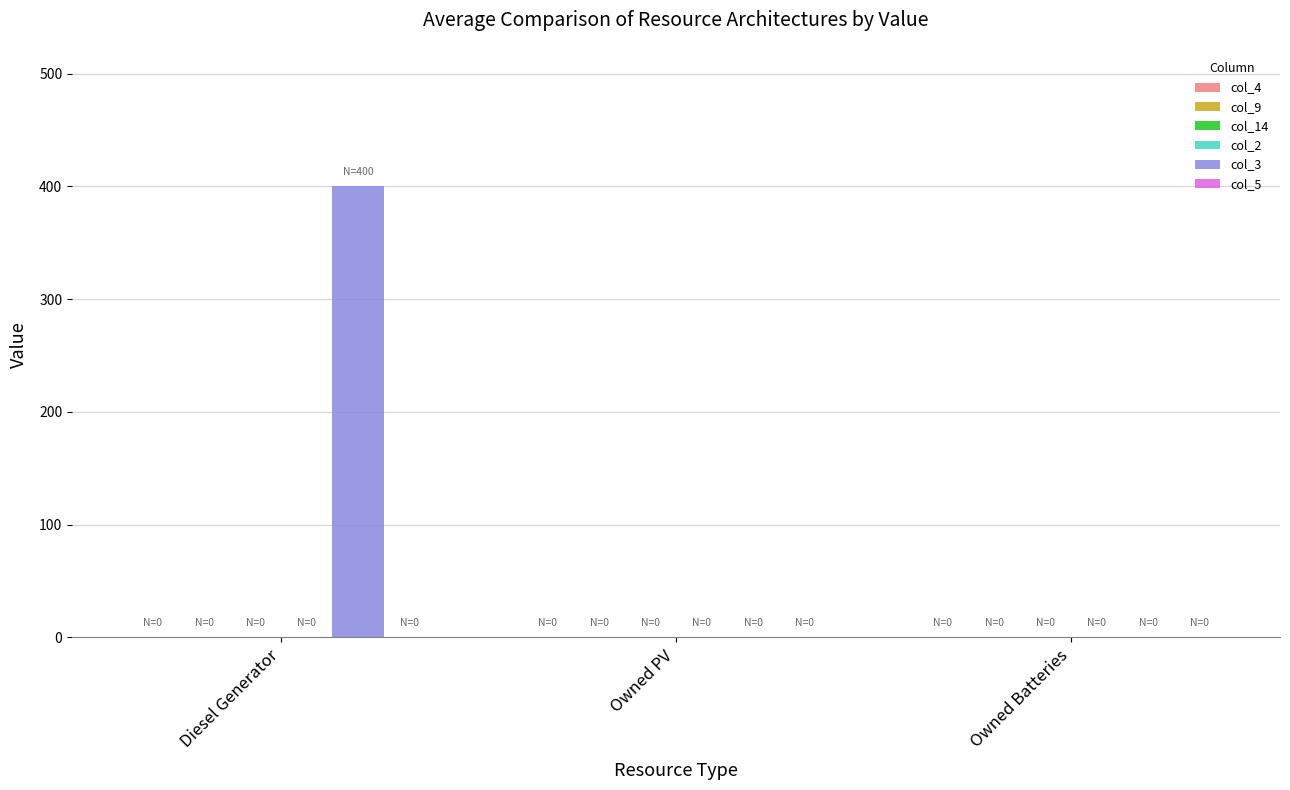

What is the change in value from Diesel Generator to Owned Batteries?

-400